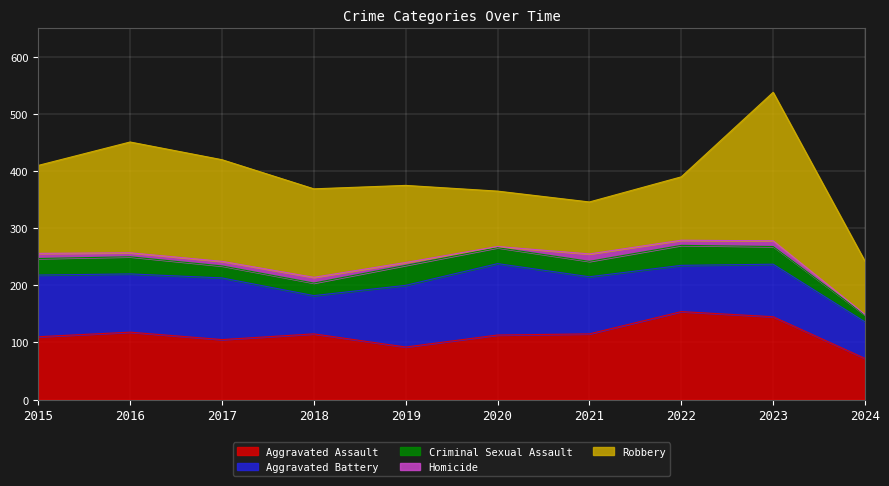

Which has a higher value, 2019 or 2020?

2020